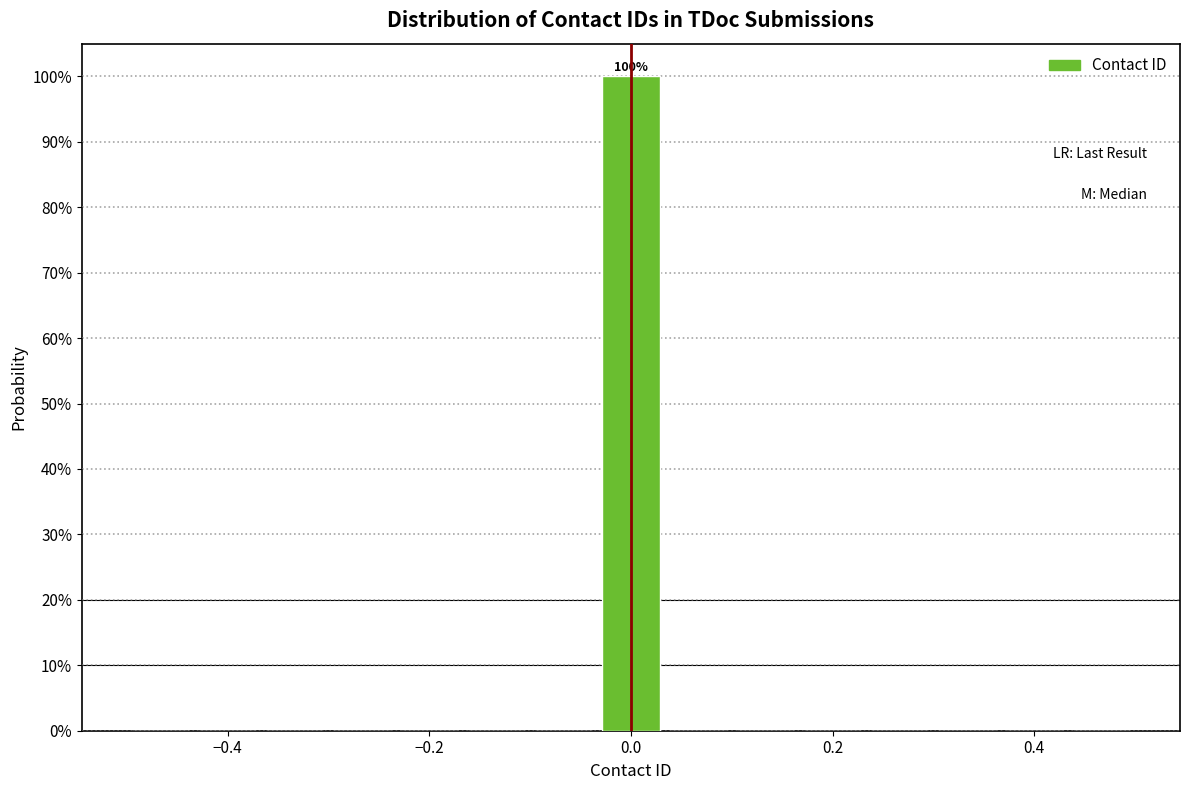

Read against the x-axis, roughly where is the centre of the tallest bar?

0.00